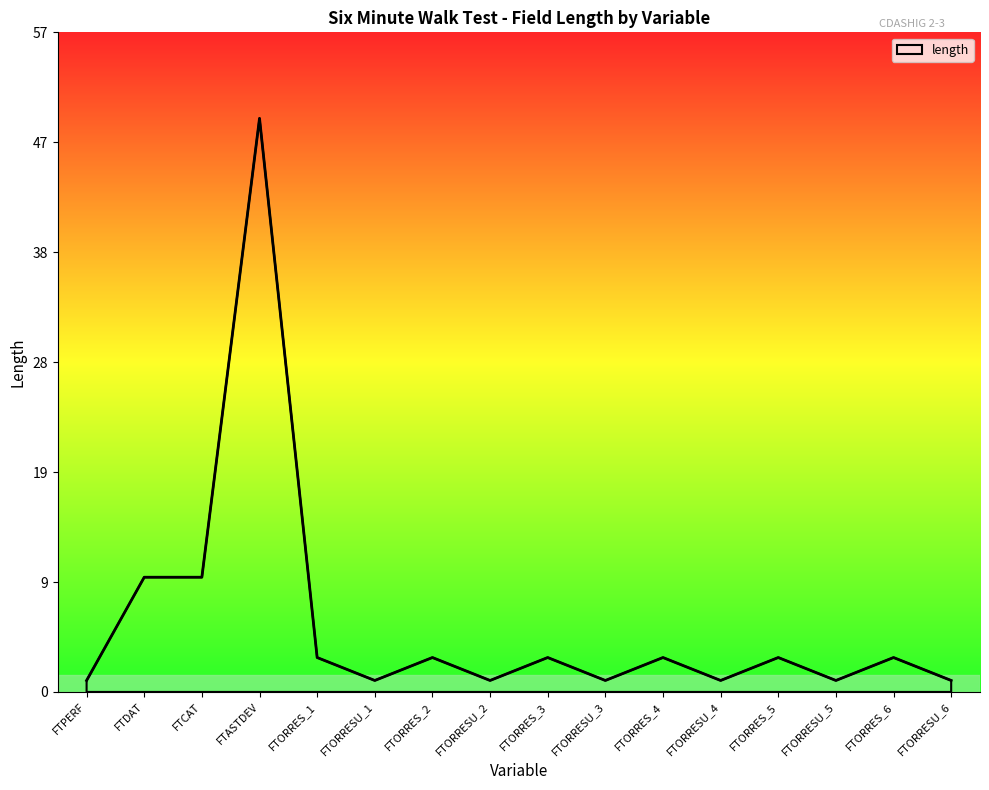

What is the average value?

6